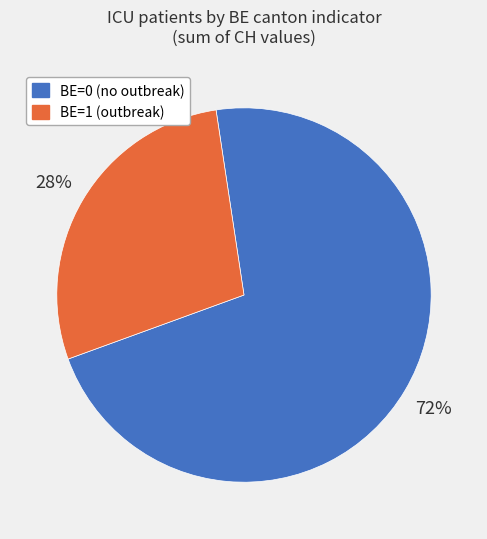

To the nearest percent, what is the average slice percentage?

50%